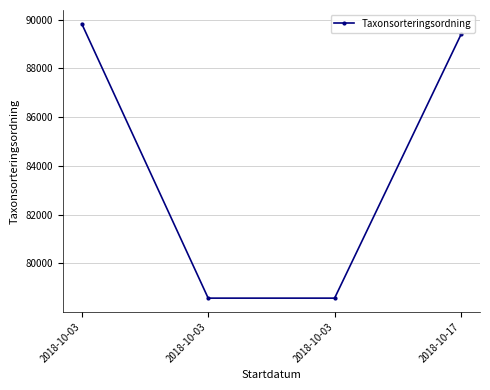

What is the change in value from 2018-10-03 to 2018-10-03?

-11263